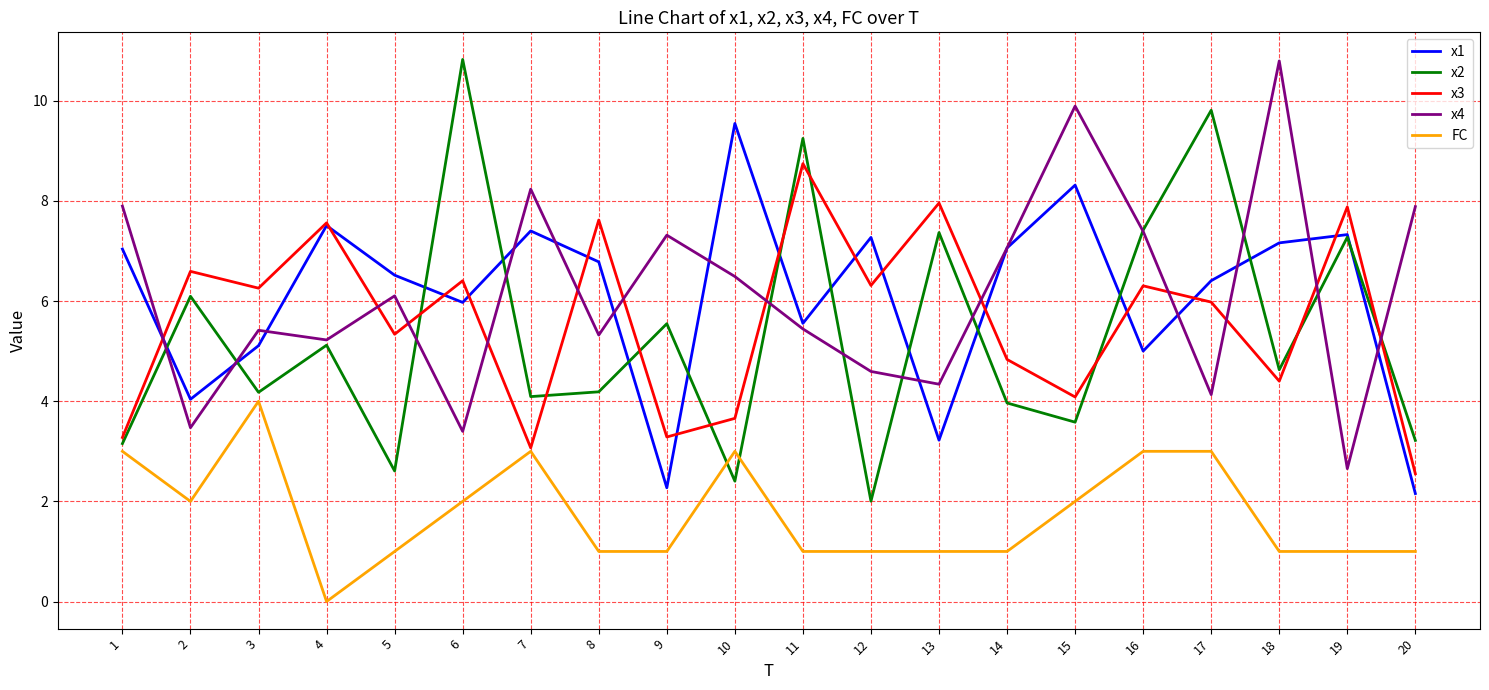

Does the chart display data point markers on the line(s)?

No